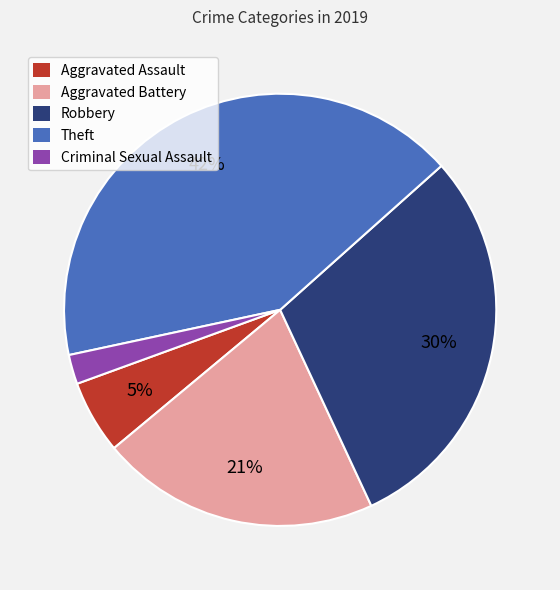

Is it true that Robbery is 44% of the pie?

False